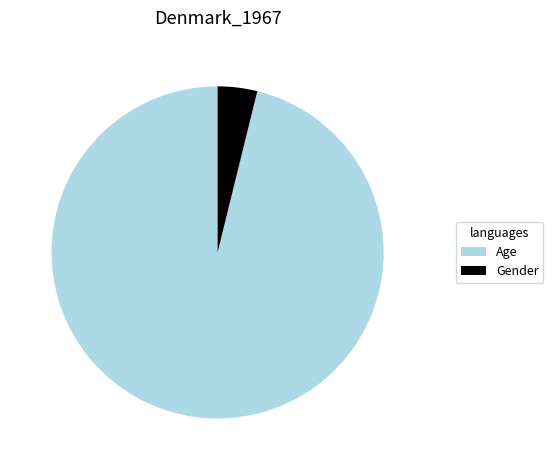

Combined, do Age and Gender account for over 50%?

Yes